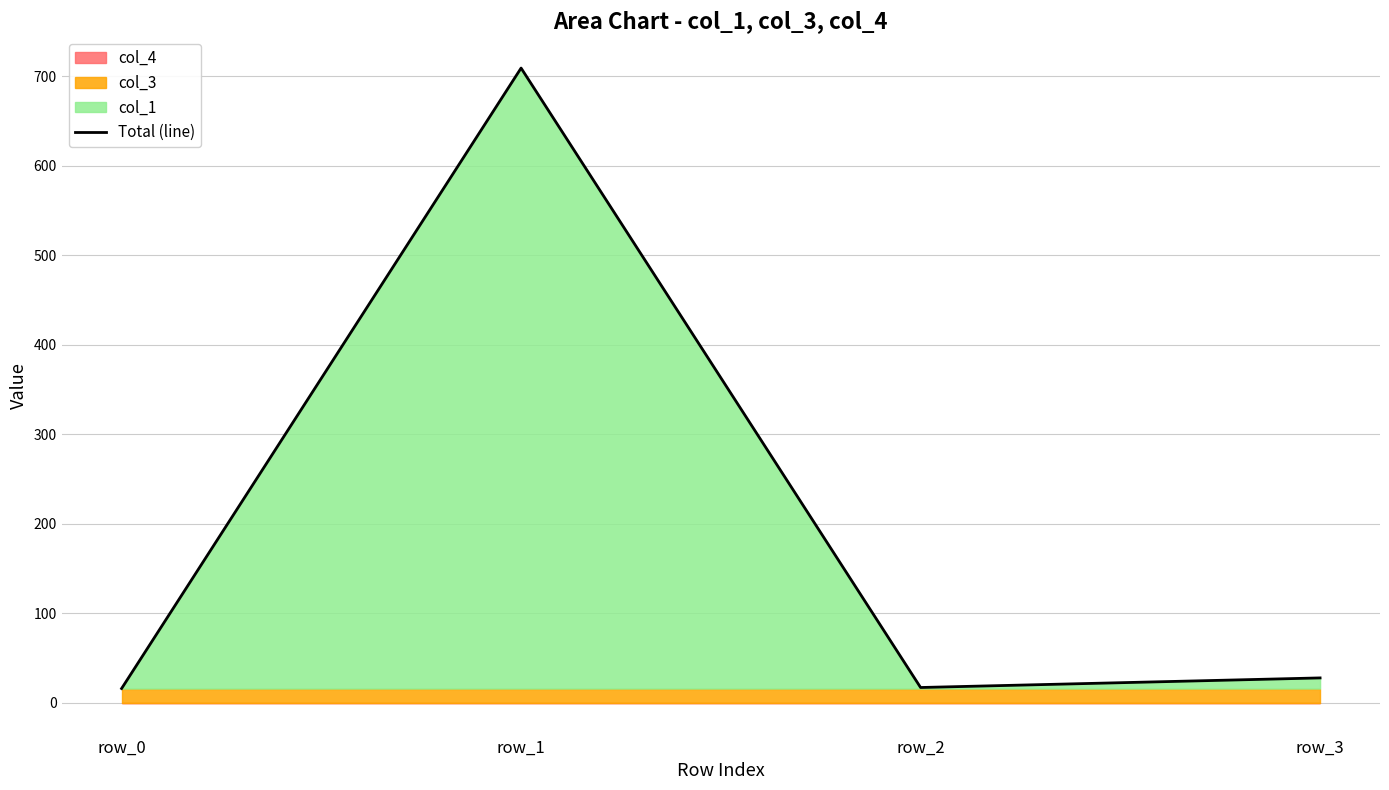

Reading left to right, transcribe all the data shown in this chart.

16.0	708.9	17.1	27.8